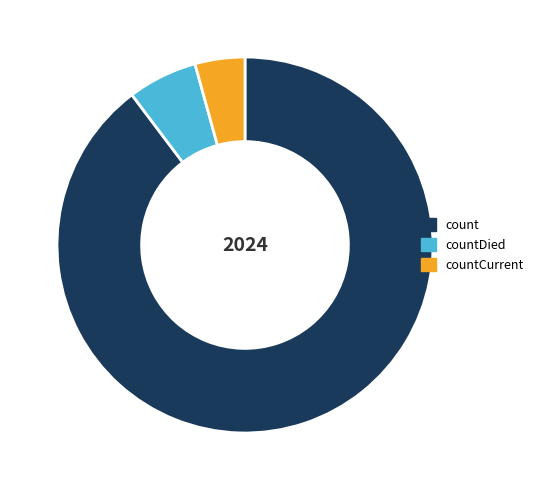

Rank the categories by value from highest to lowest.

count, countDied, countCurrent